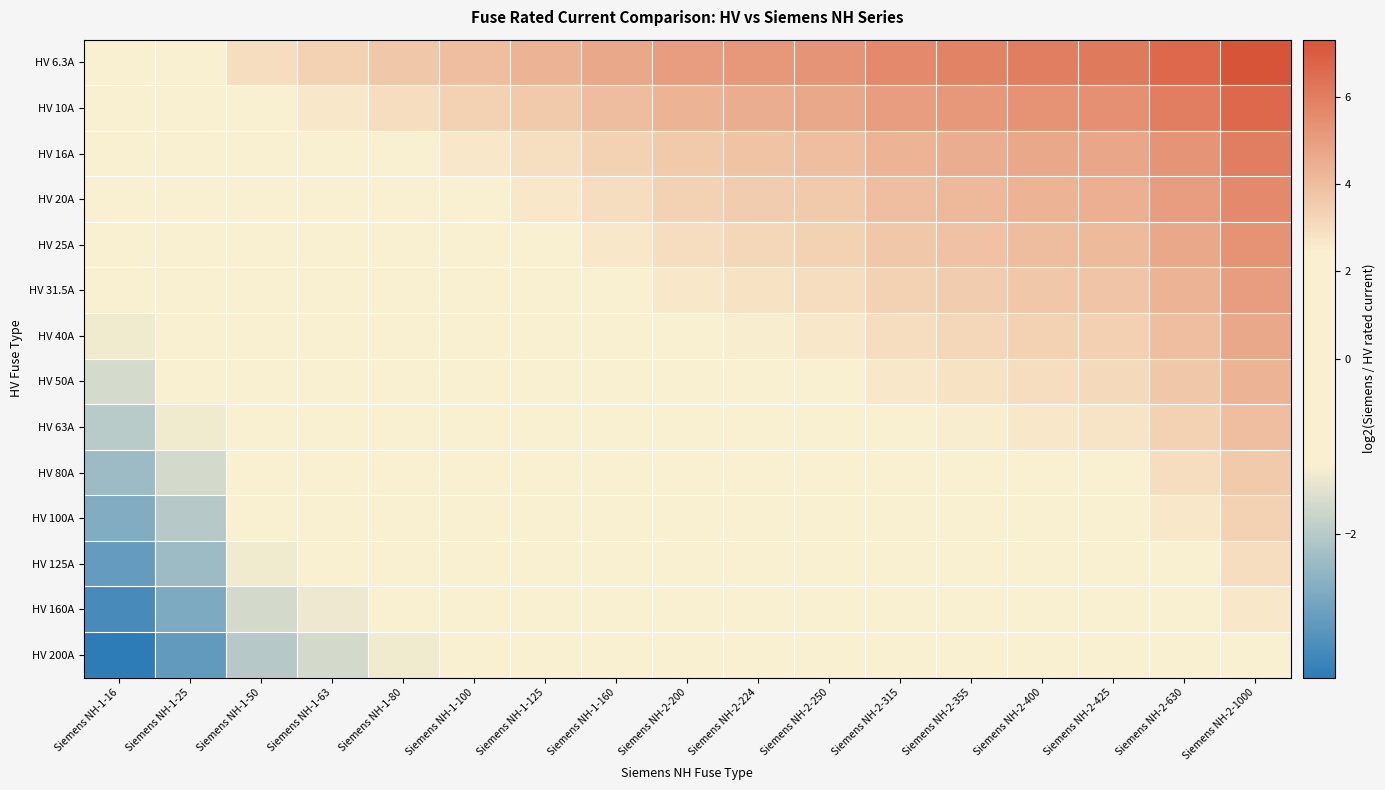

How many distinct data groups are displayed?

14